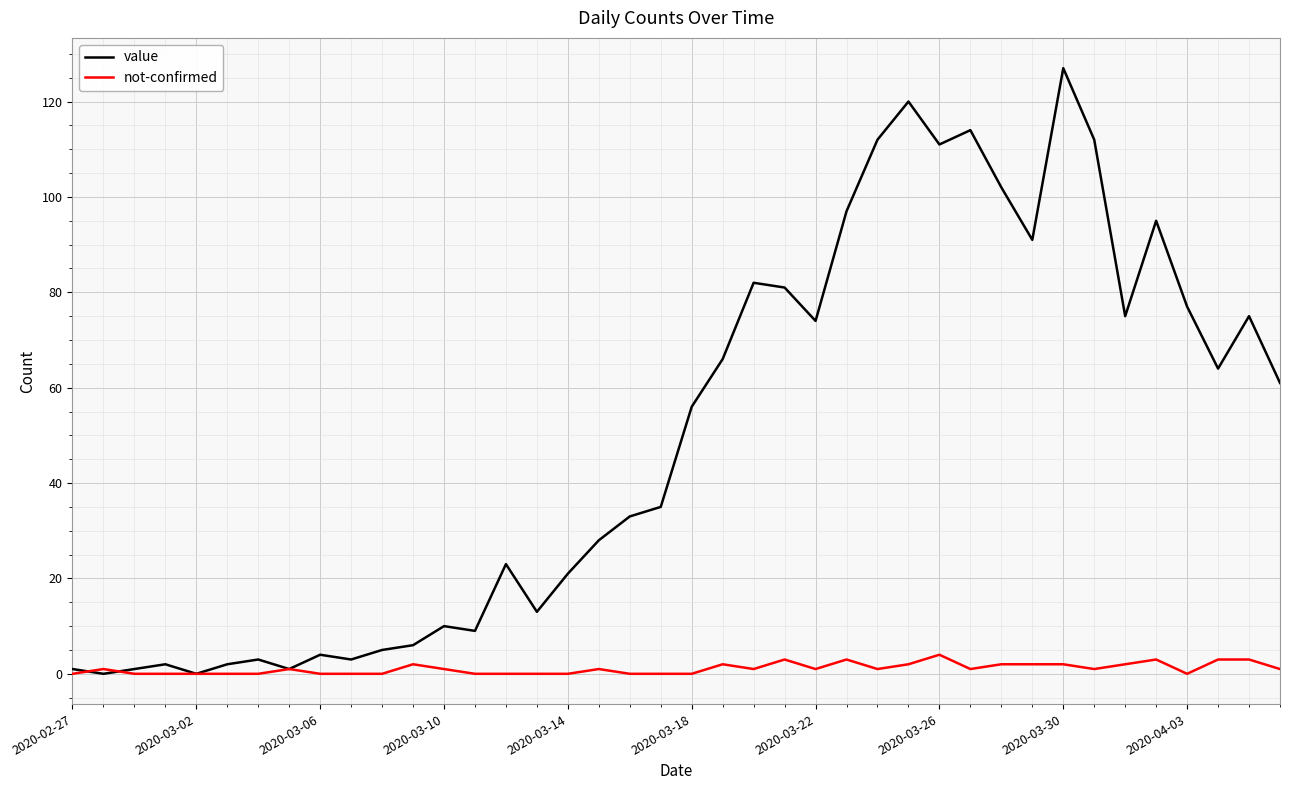

What is the difference between the maximum and minimum values in the value series?

127